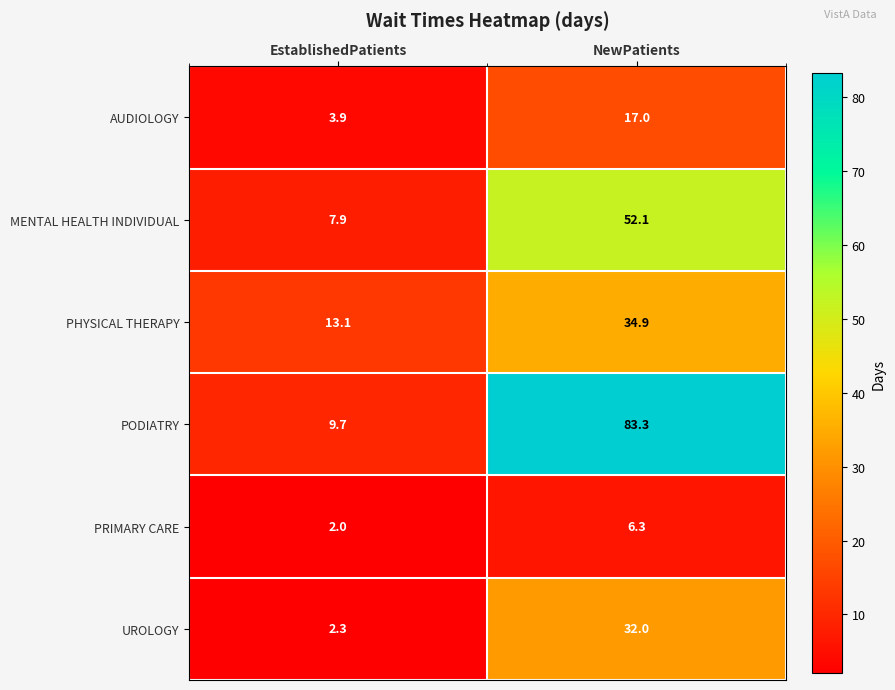

Which series has the largest total across all categories?

PODIATRY